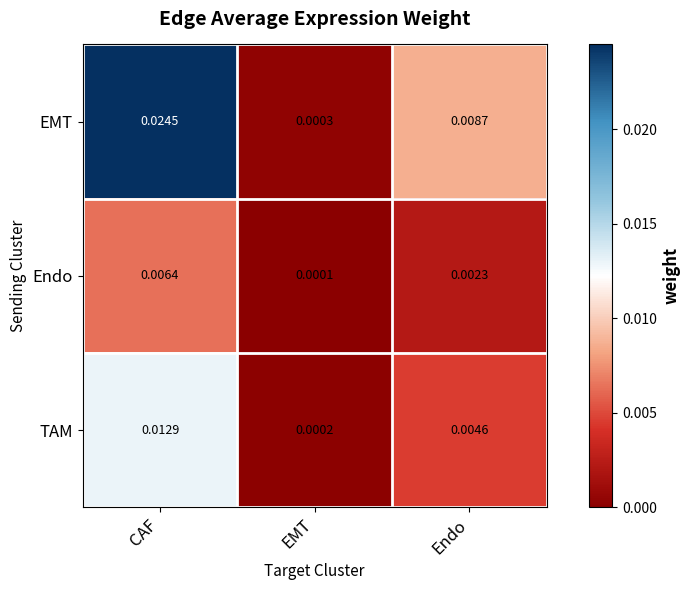

Which series has the widest spread of values?

EMT